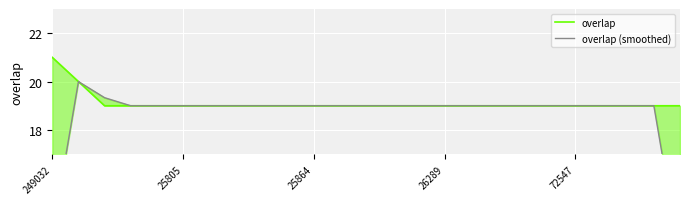

True or false: overlap (smoothed) and overlap intersect in this chart.

False